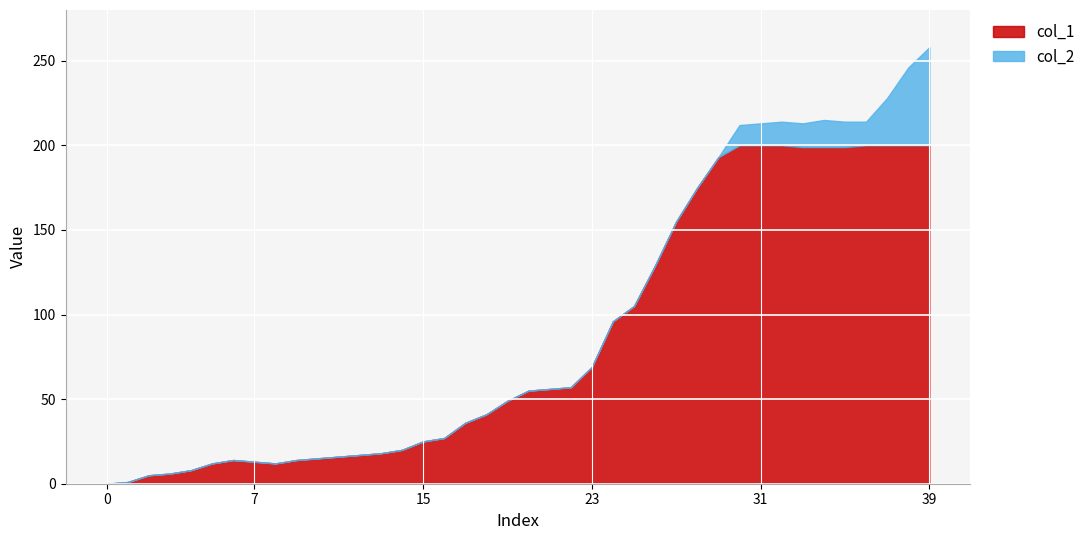

Rank the series by their maximum value, from lowest to highest.

col_2, col_1